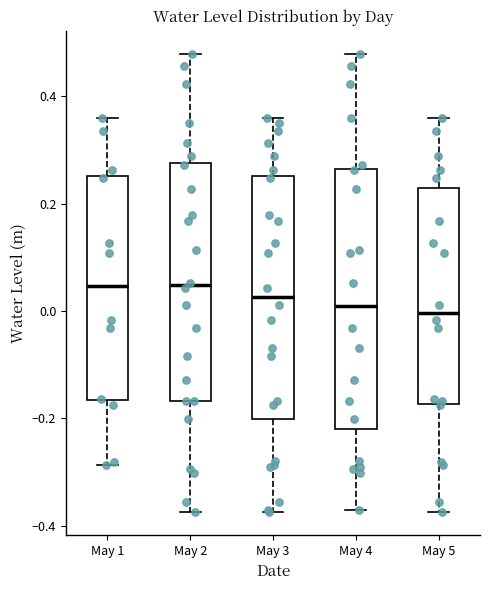

Where is the lower edge of the box for May 2 on the y-axis? The values are not printed on the chart, so give them approximately, as read against the axis.

-0.16